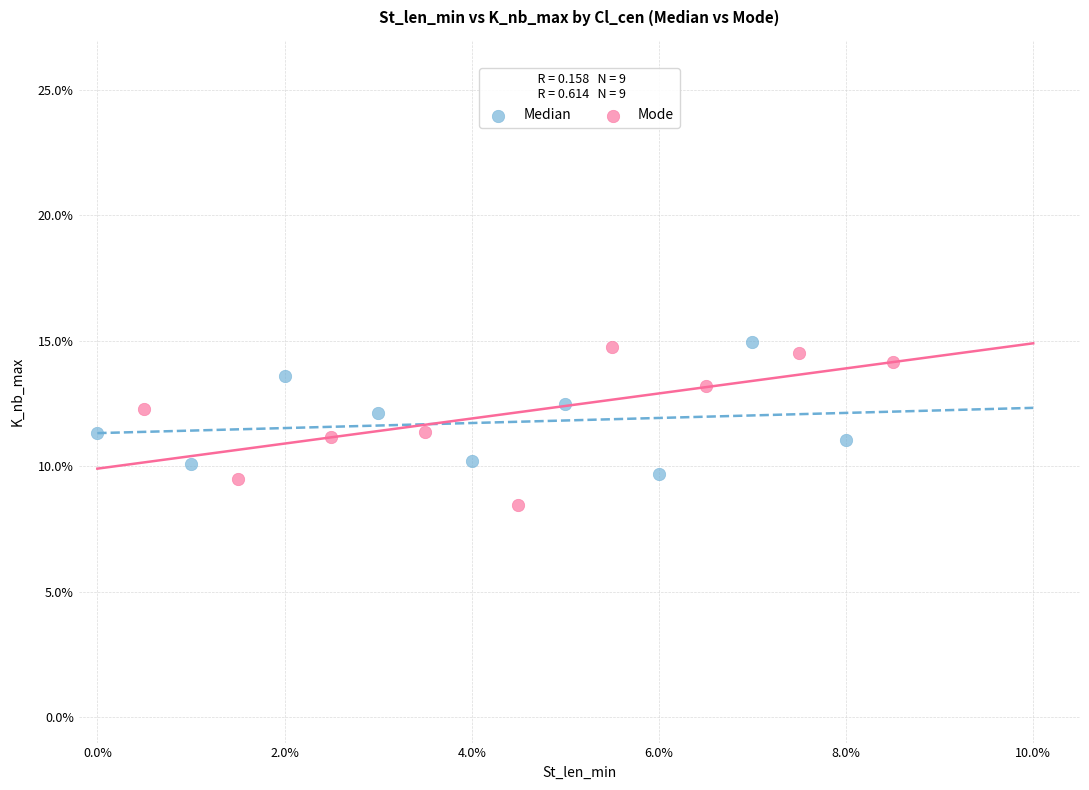

Which series reaches the minimum Y coordinate?

Mode